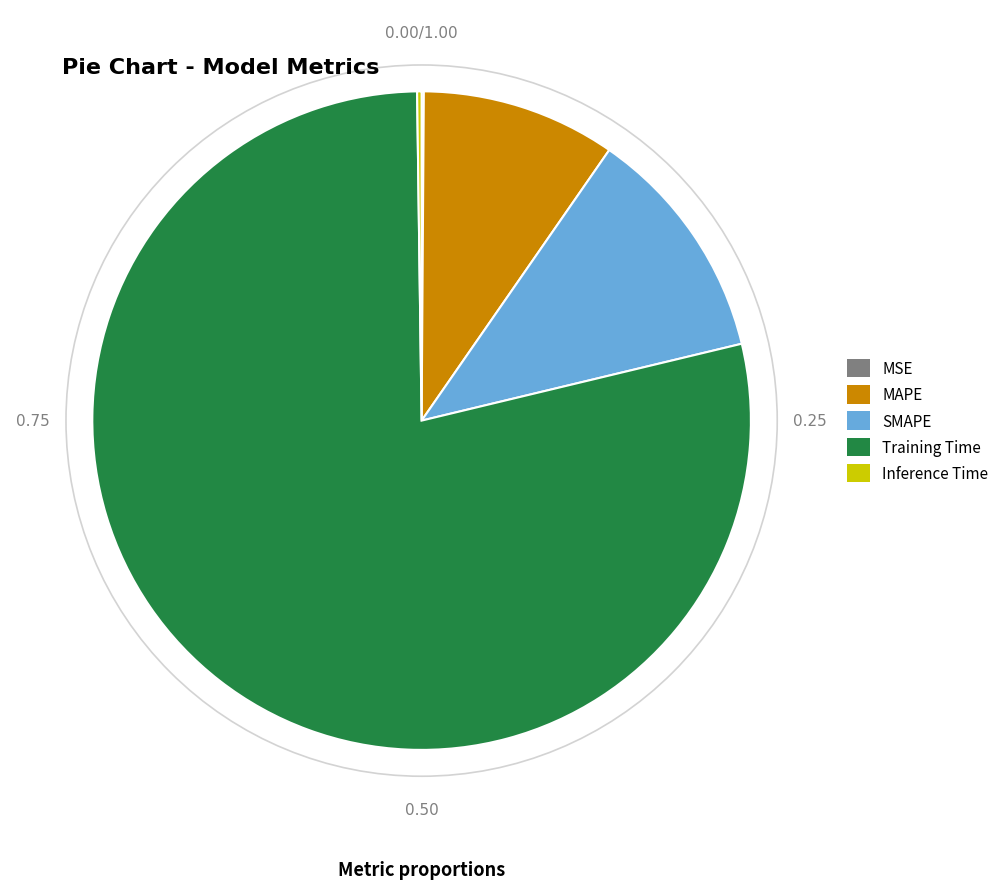

Is it true that SMAPE is 19% of the pie?

False